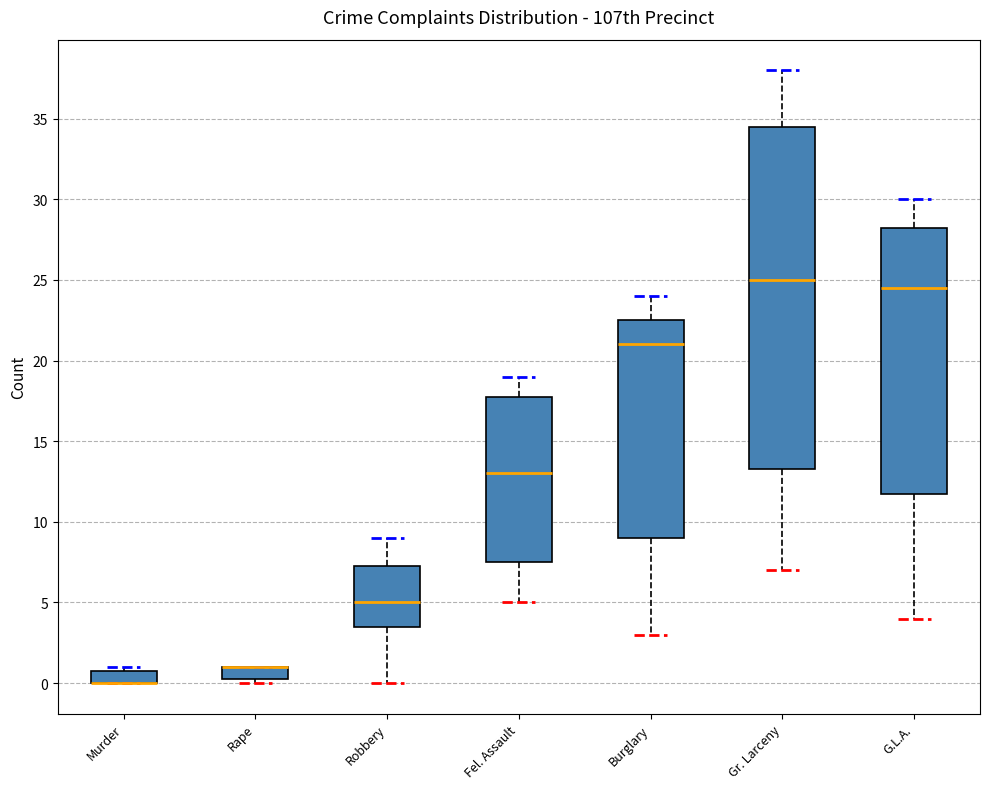

Which box is the tallest, from its lower edge to its upper edge?

Gr. Larceny